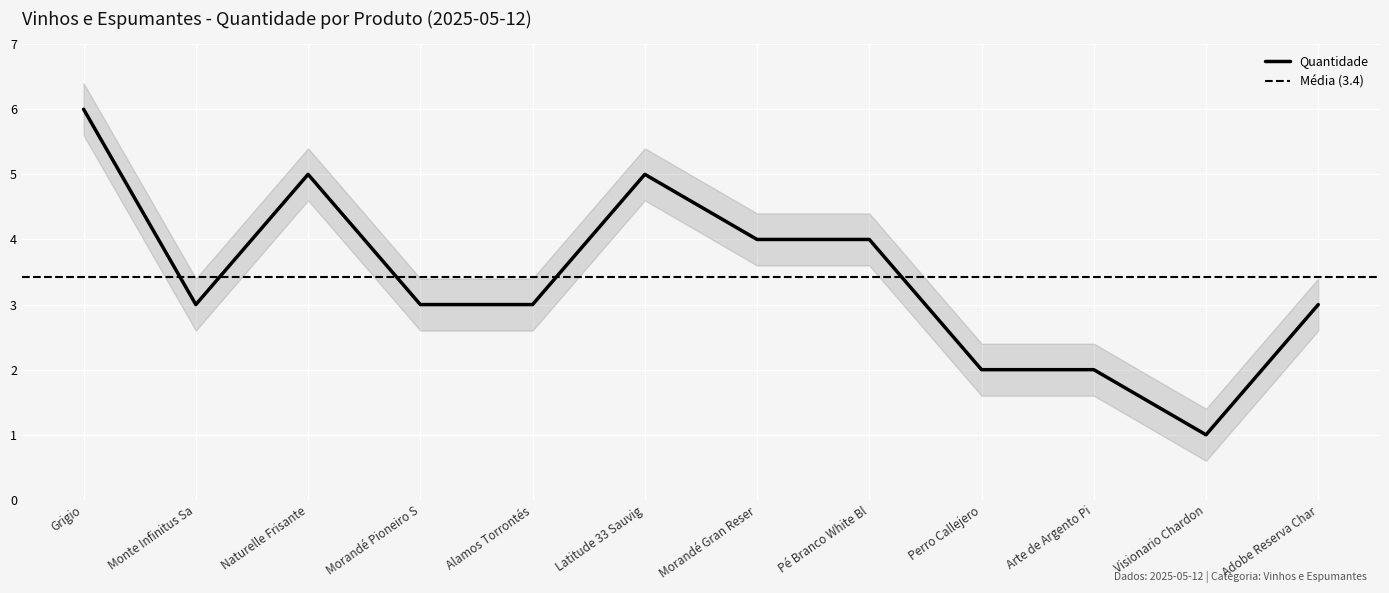

Which category has the highest value in the Quantidade series?

Grigio